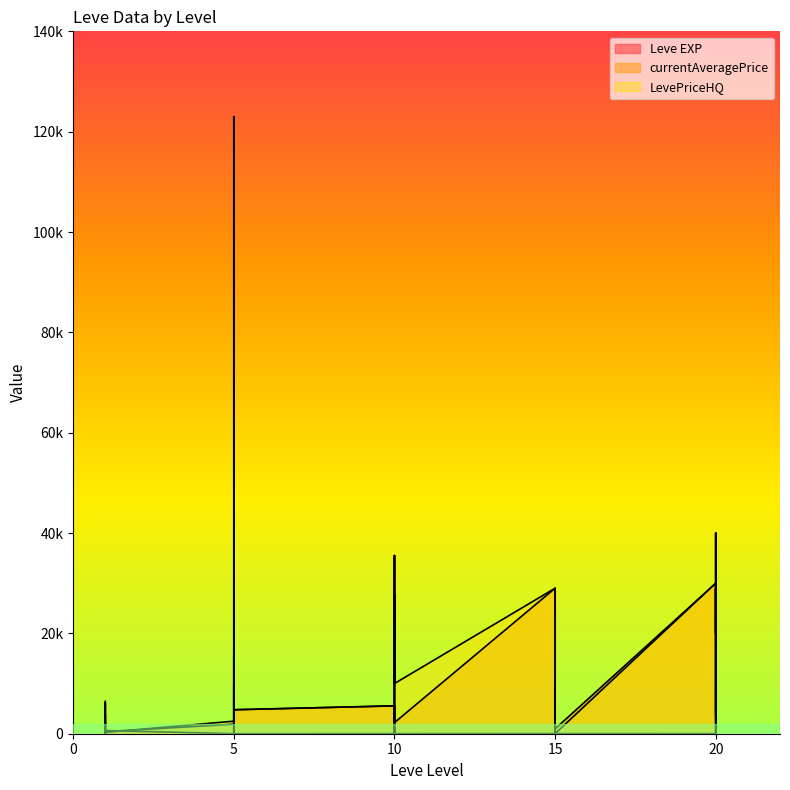

Rank the categories by LevePriceHQ value from lowest to highest.

1, 5, 10, 10, 15, 15, 15, 20, 1, 5, 15, 10, 5, 20, 5, 1, 1, 10, 1, 1, 5, 10, 15, 20, 15, 20, 20, 10, 20, 5